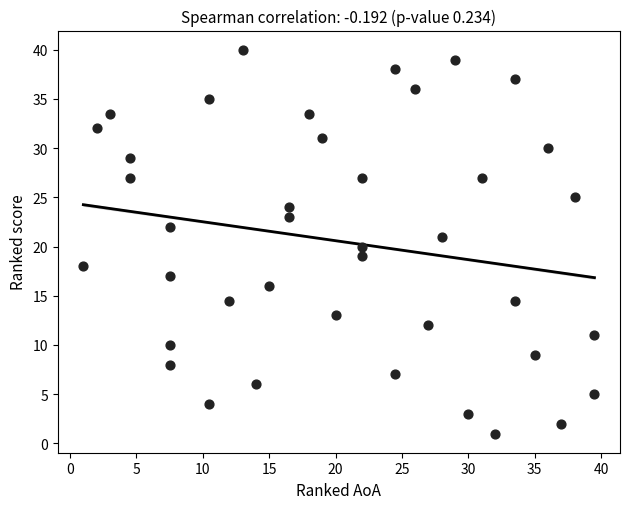

What is the range of Y values (max minus min)?

39.0